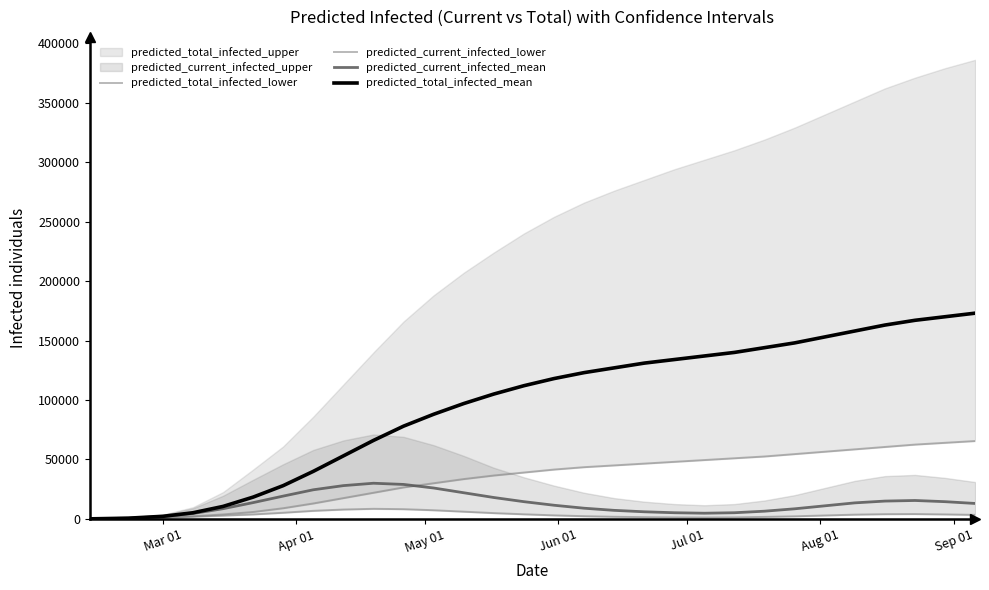

What is the highest value of the predicted_total_infected_mean series?

173000